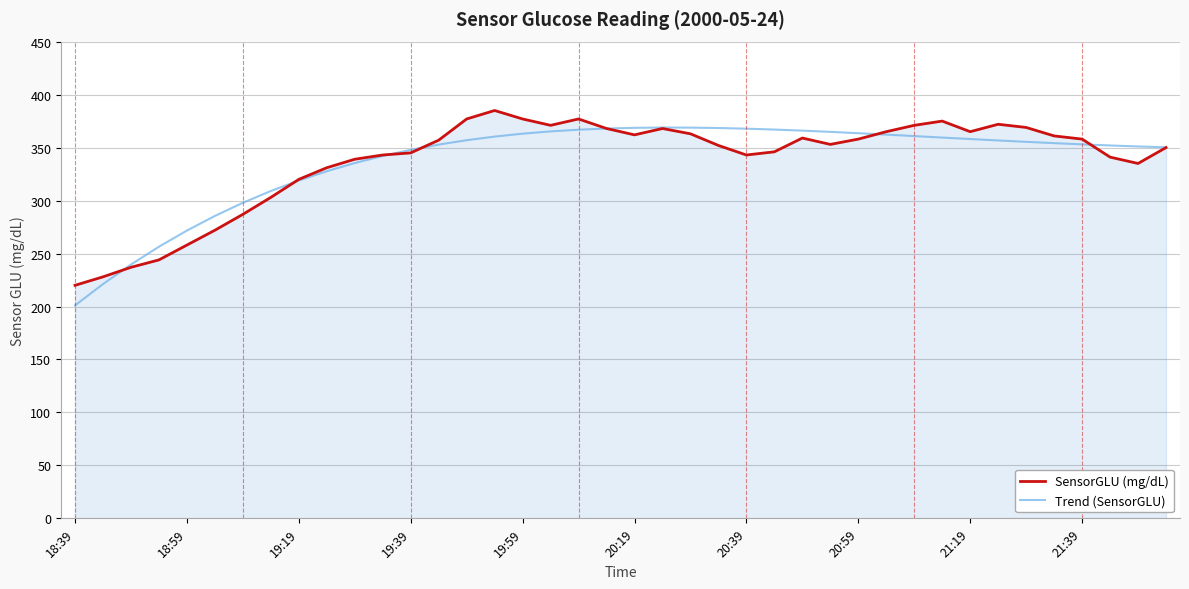

What is the minimum value for SensorGLU (mg/dL)?

220.0